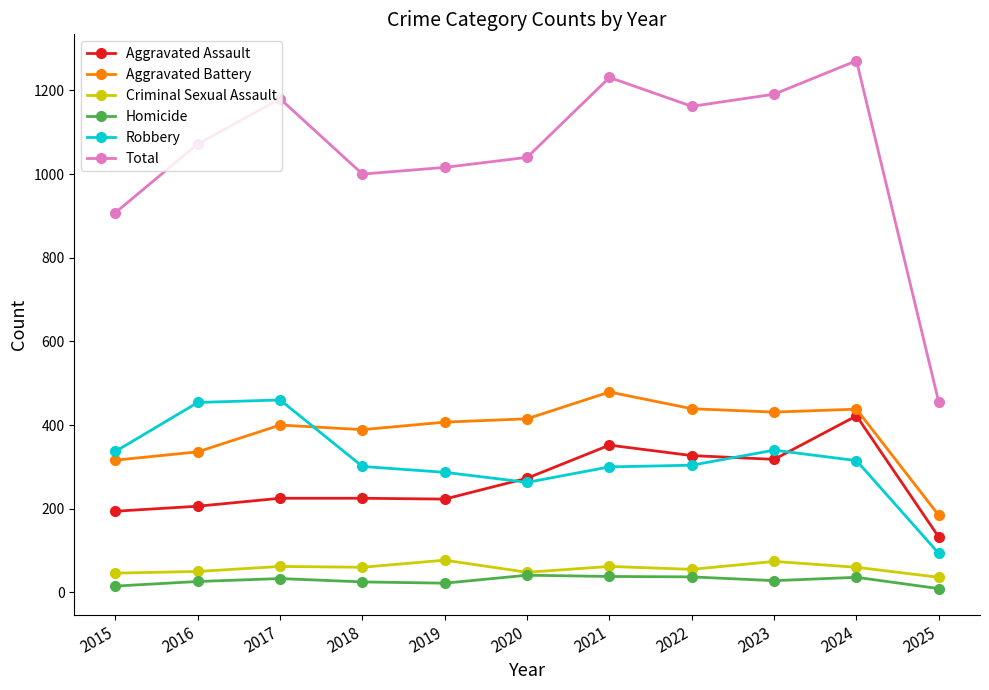

Which series changed the most between 2020 and 2021?

Total